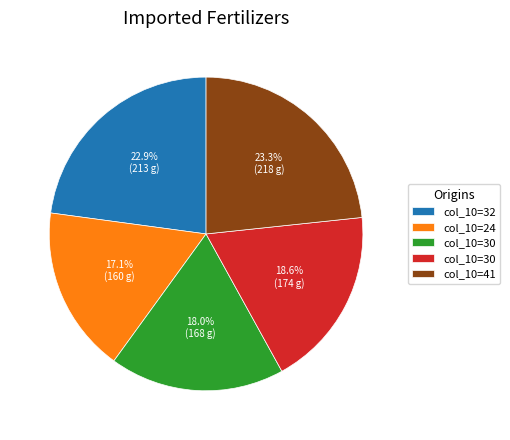

Does any single category account for the majority?

No